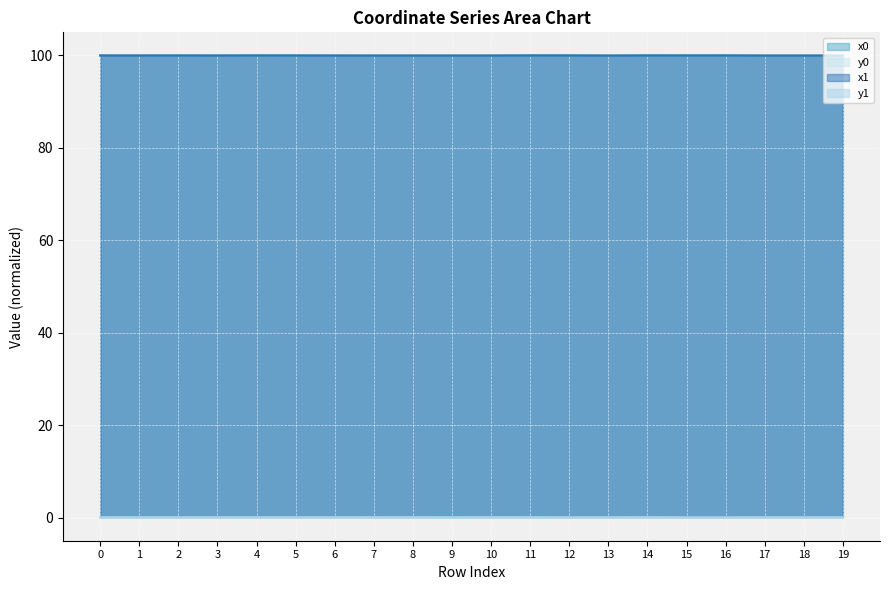

At which category is the sum across all series the highest?

14